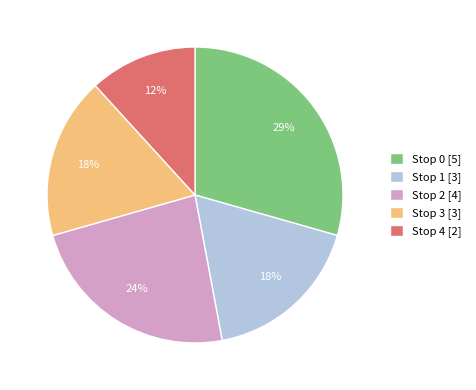

To the nearest percent, what is the average slice percentage?

20%